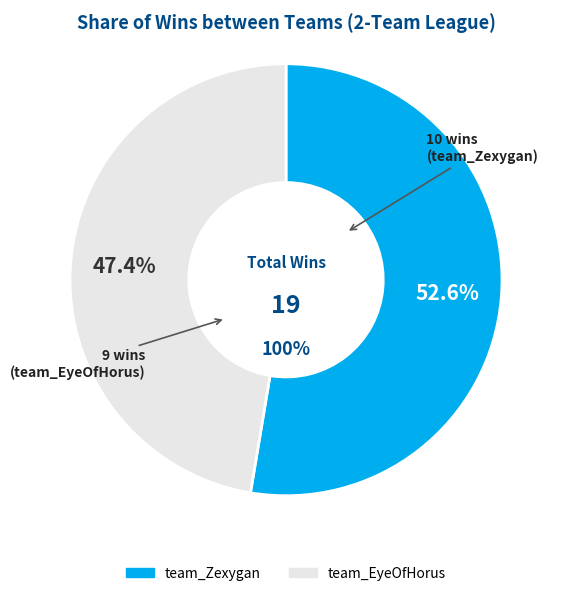

True or false: team_EyeOfHorus accounts for 53% of the total.

False